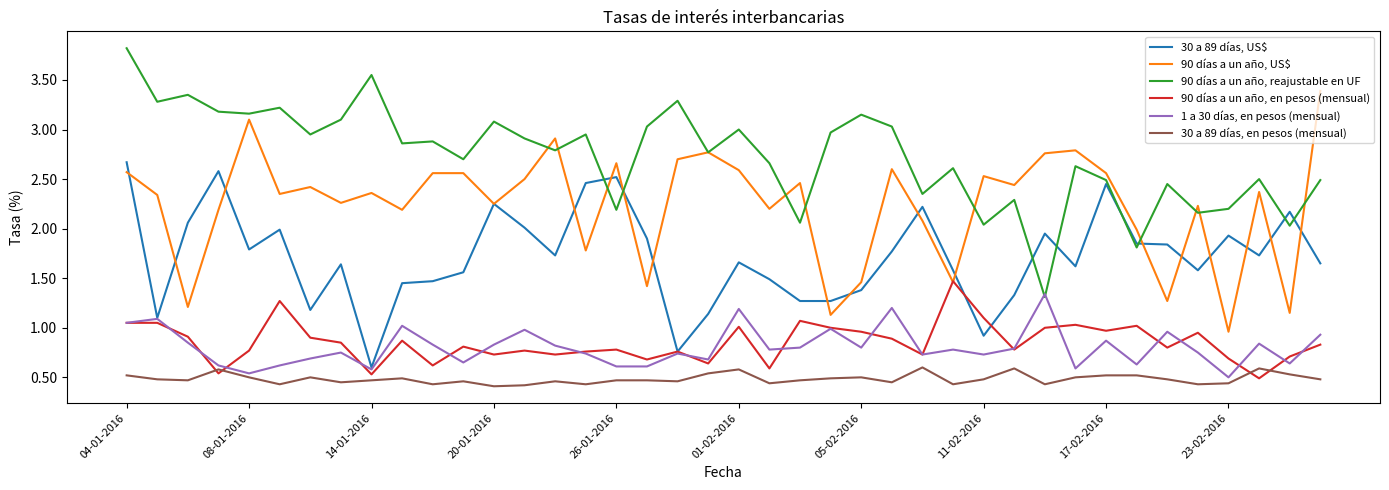

What is the maximum value for 90 días a un año, reajustable en UF?

3.8